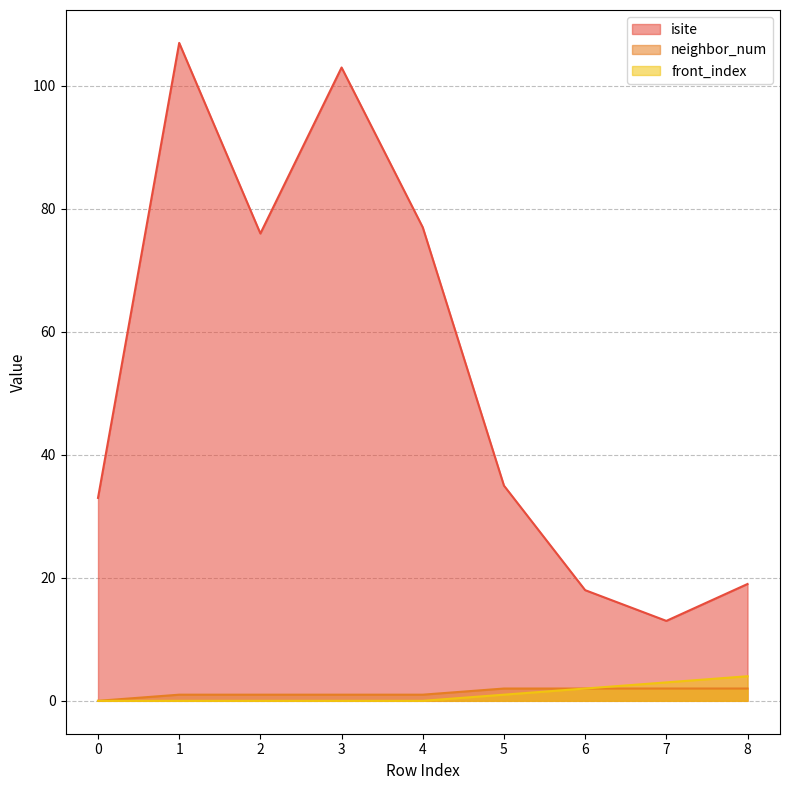

What is the value of the neighbor_num point at the 9th from the left?

2